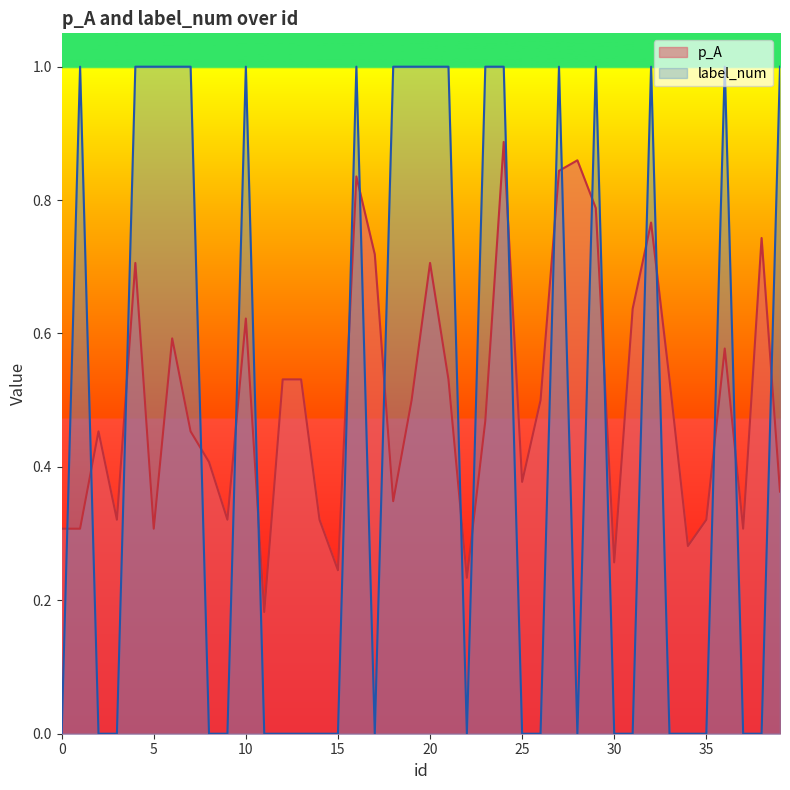

Which series ends up on top after the final intersection of p_A and label_num?

label_num